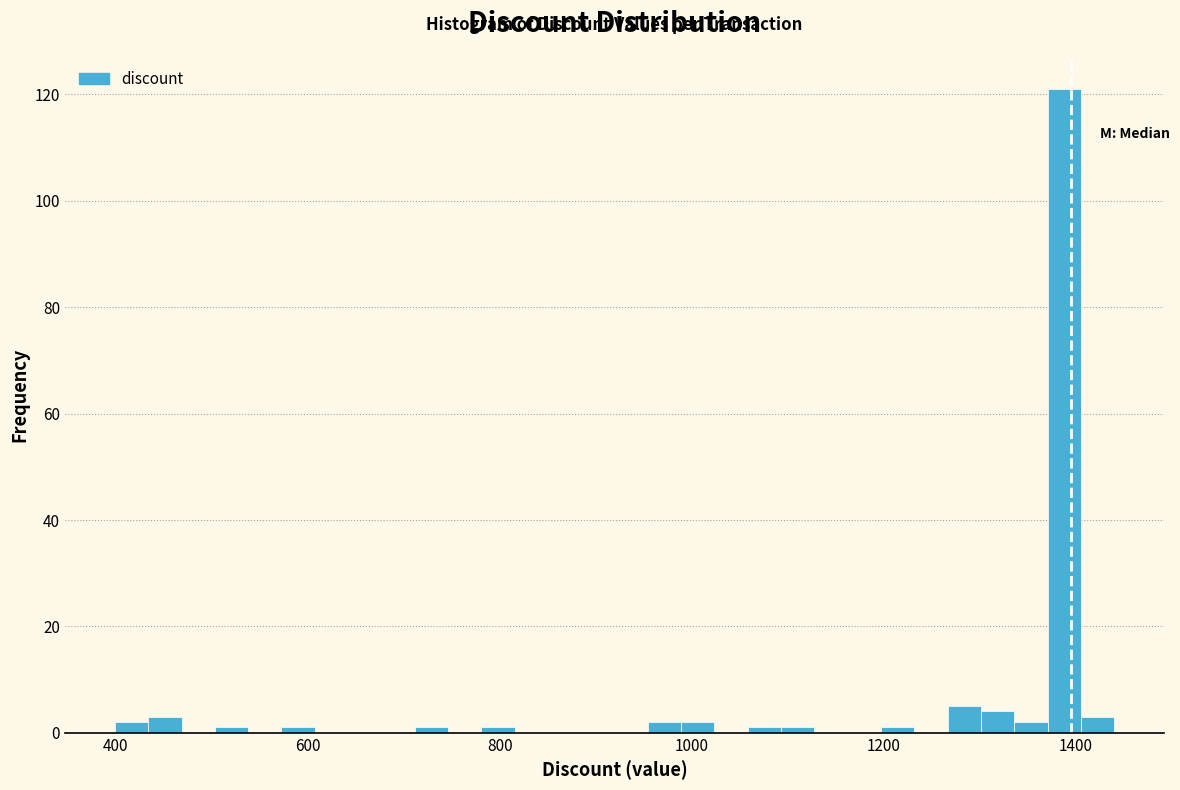

Around what value on the x-axis is the tallest bar? Give the approximate position of its centre, as read against the axis.

1380